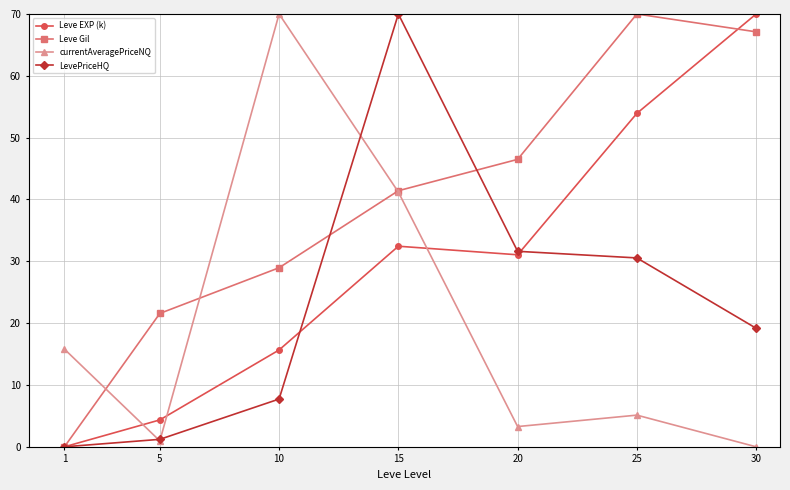

Count the number of data series in this chart.

4